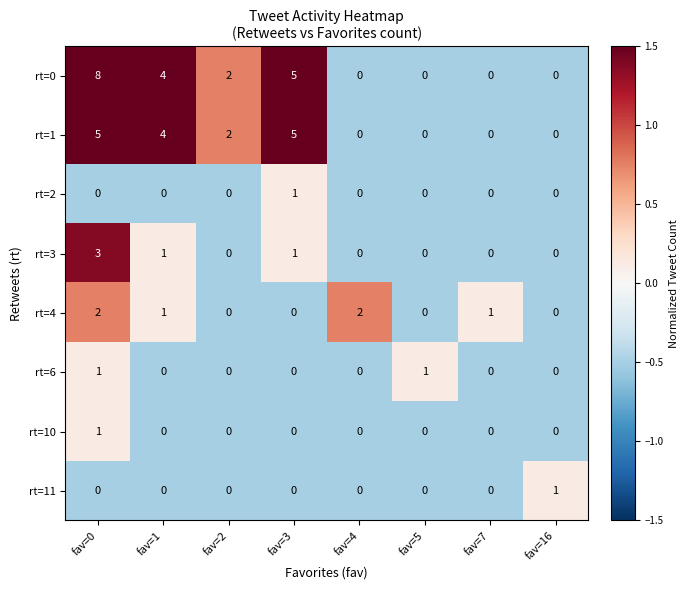

How many positive values does the rt=3 series have?

3